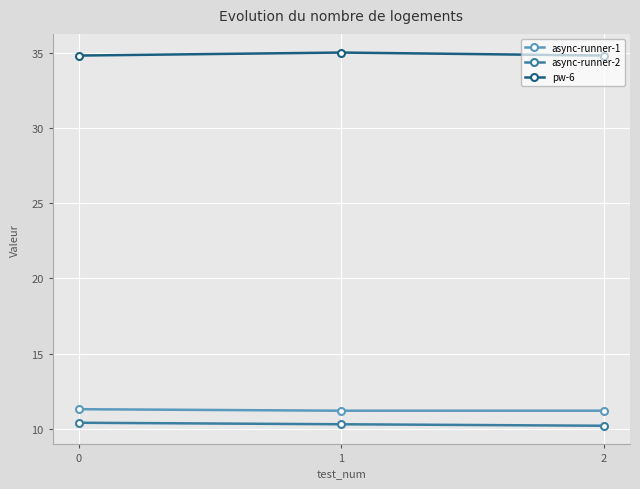

What is the spread (max minus min) of values at 0?

24.4